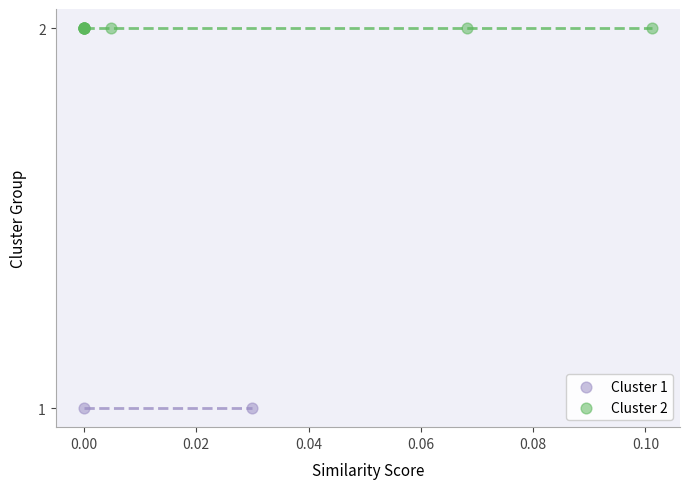

What are all the series names shown in the legend?

Cluster 1, Cluster 2